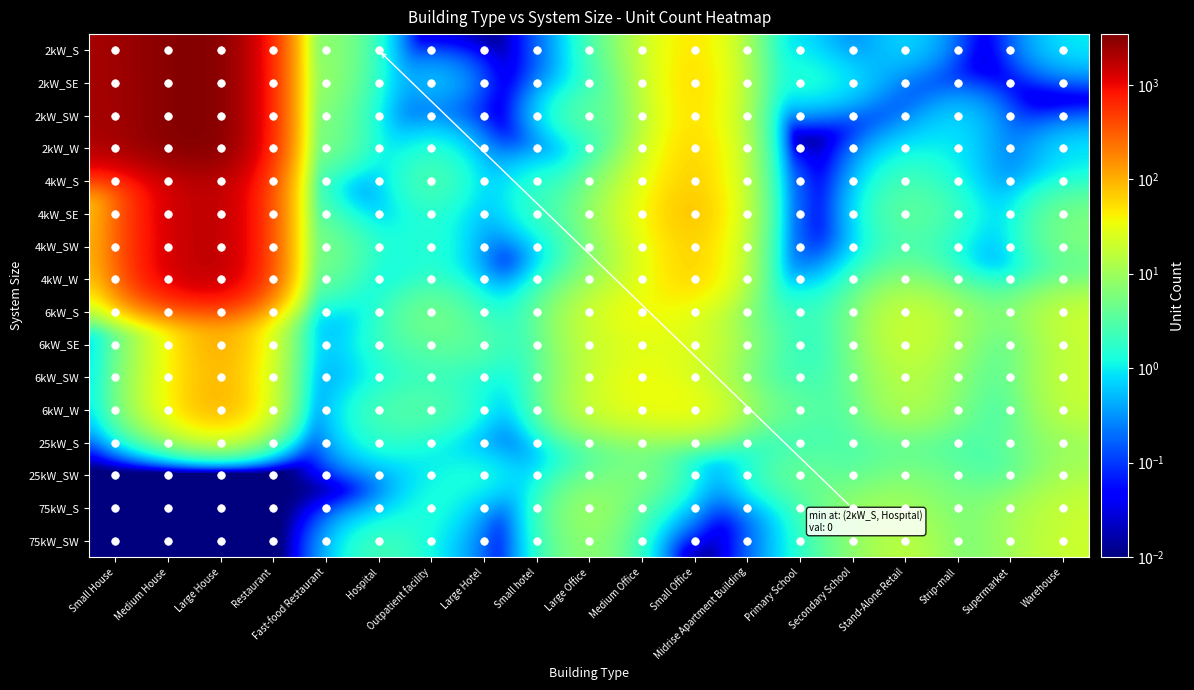

What value does the 4kW_S series have at Restaurant?

8.0